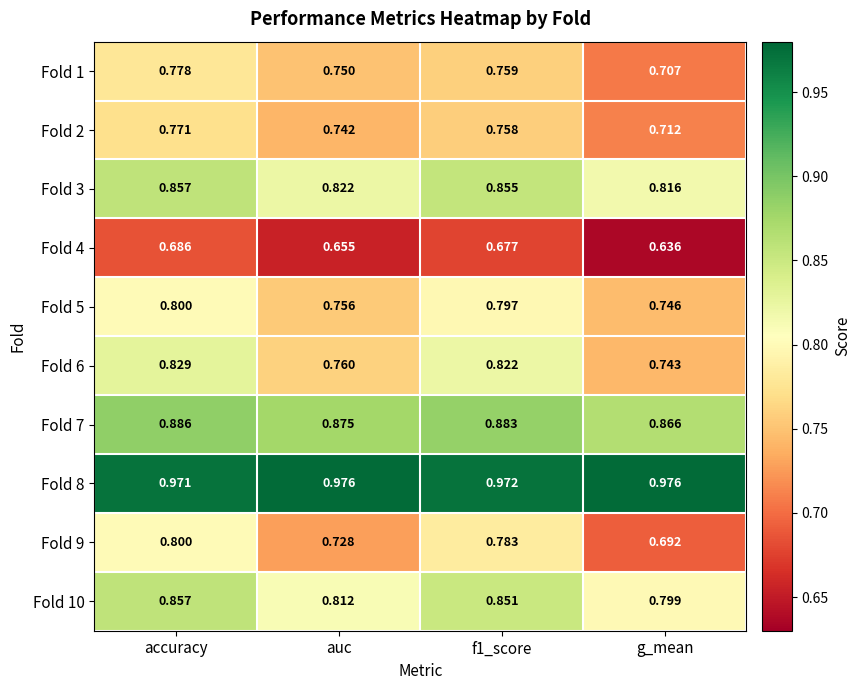

At which category is the sum across all series the highest?

accuracy